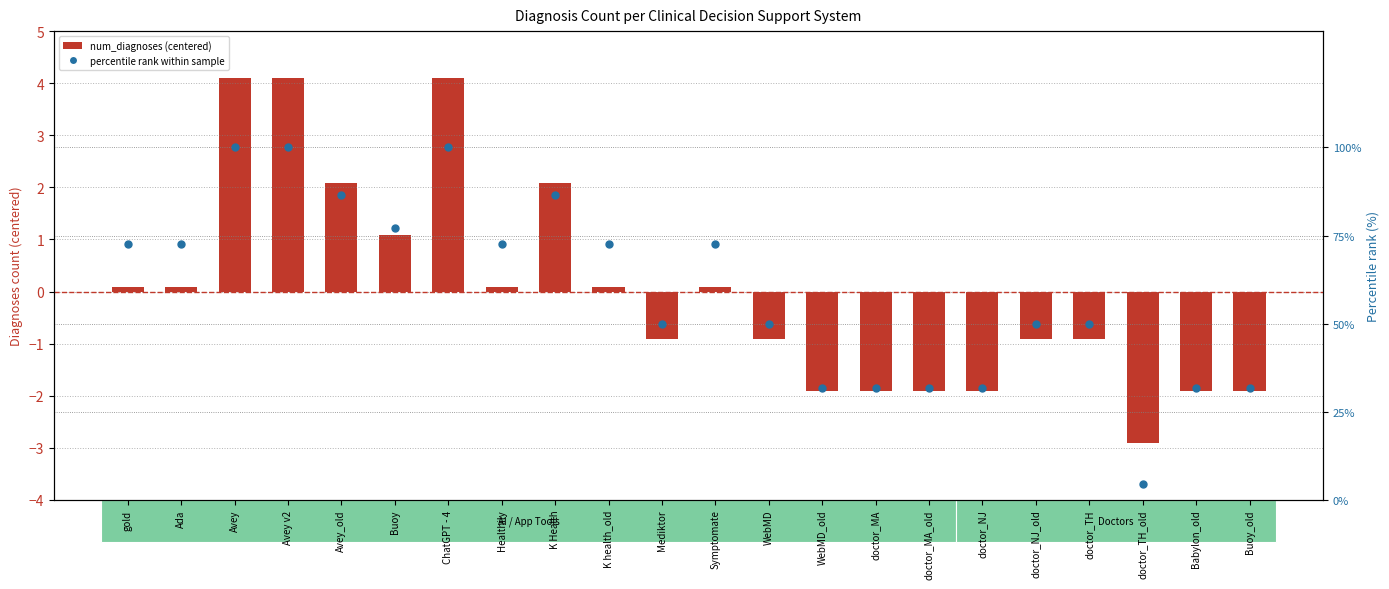

Is the value of percentile rank within sample at Mediktor greater than the value of num_diagnoses (centered) at gold?

Yes